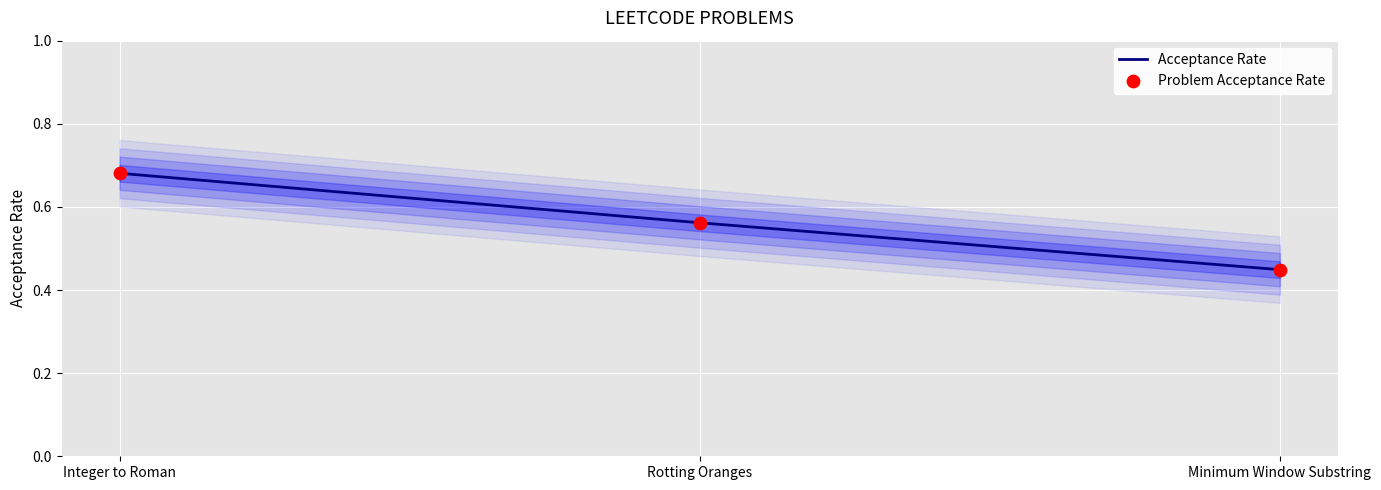

At which category is the sum across all series the highest?

Integer to Roman